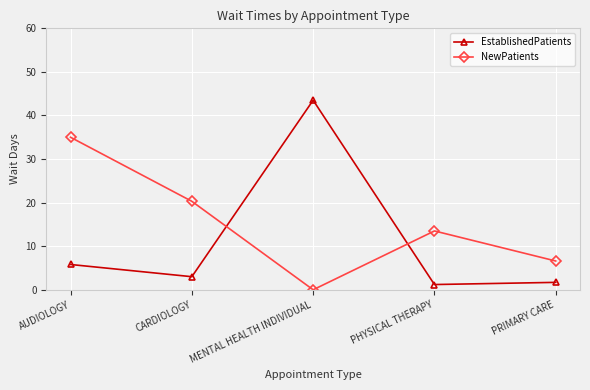

How many lines are shown in the chart?

2